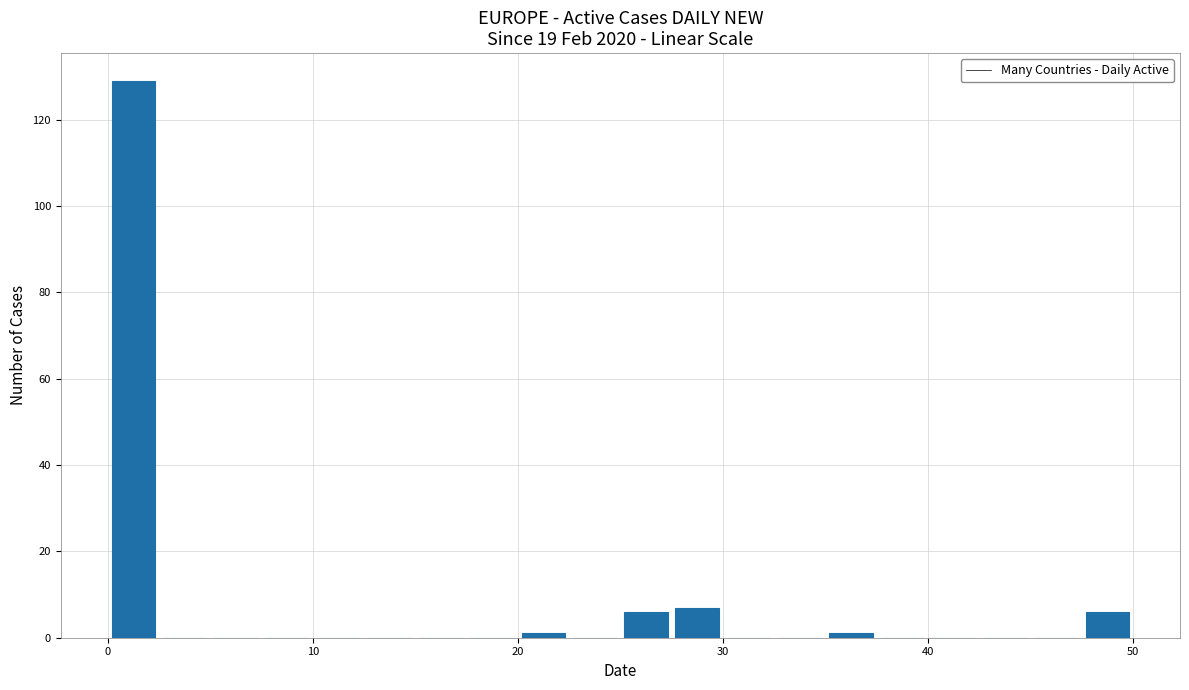

Around what value on the x-axis is the tallest bar? Give the approximate position of its centre, as read against the axis.

1